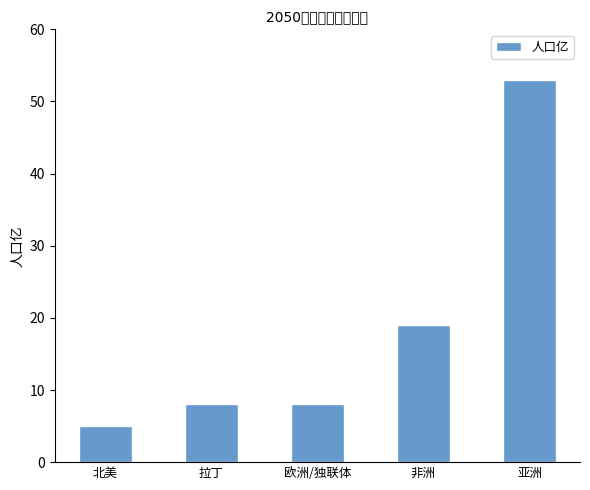

What is the difference between the maximum and second lowest values?

45